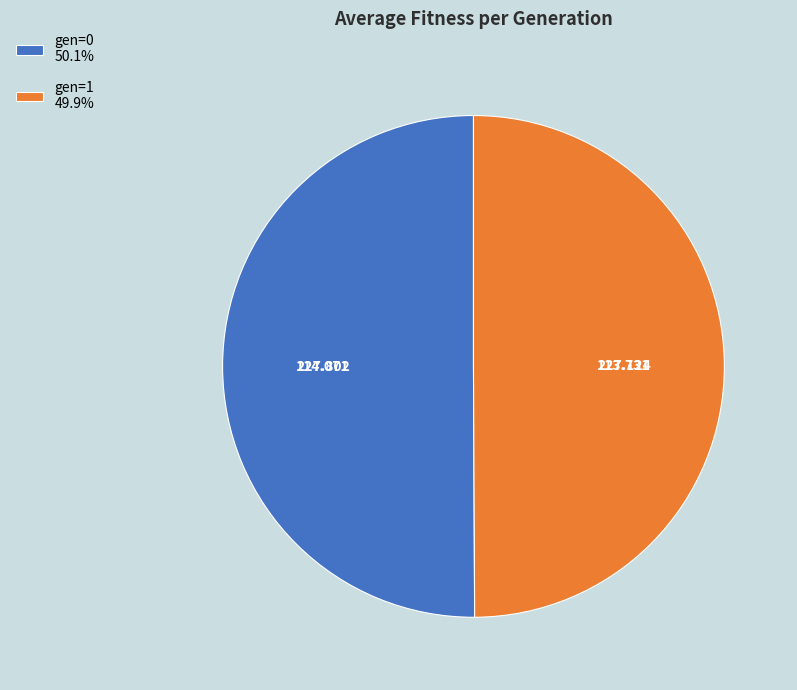

Combined, do gen=1 49.9% and gen=0 50.1% account for over 50%?

Yes